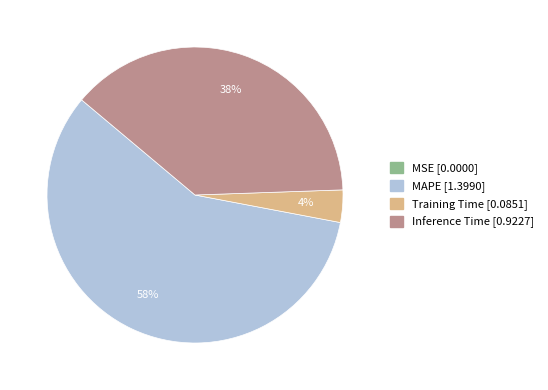

Does any single category account for the majority?

Yes